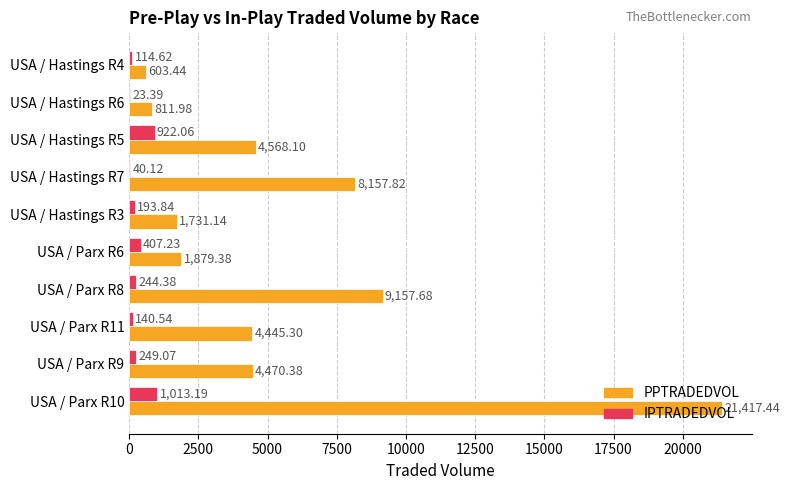

What is the sum of all IPTRADEDVOL values?

3348.4